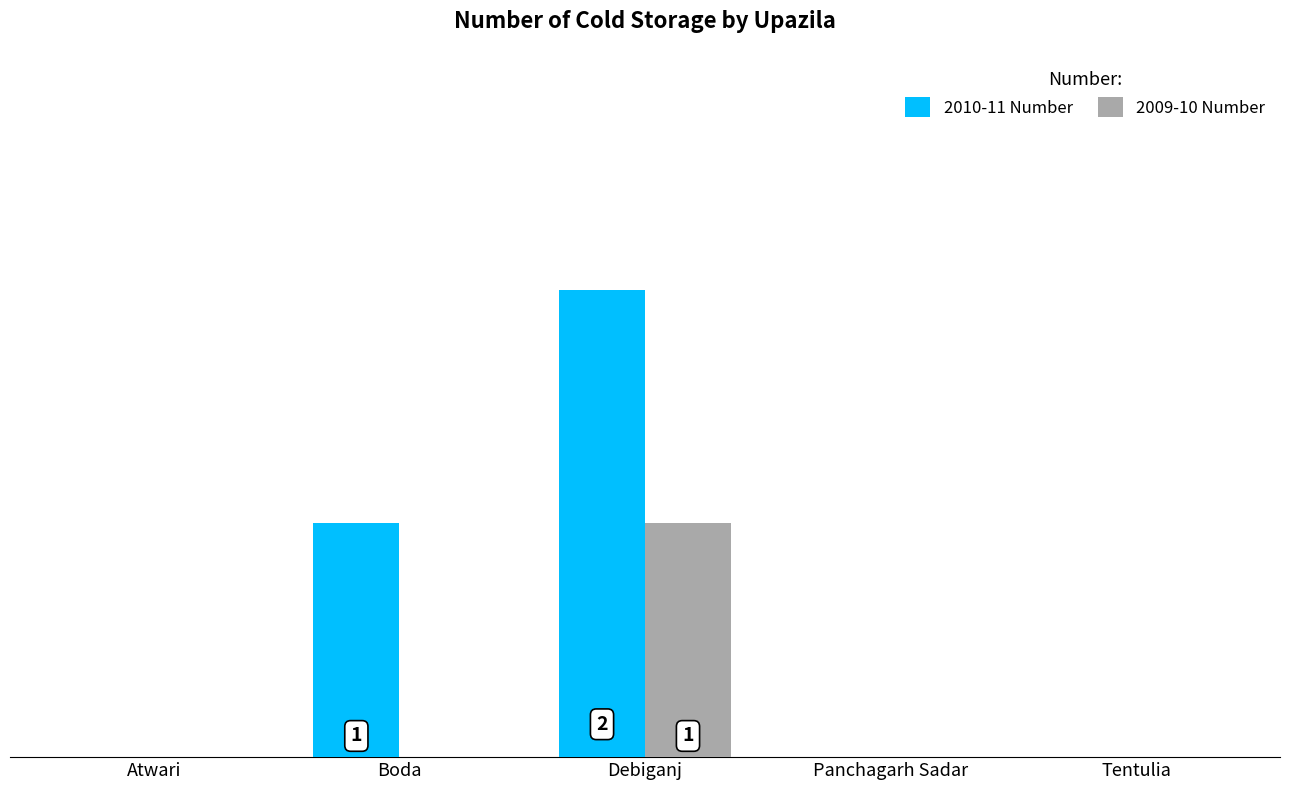

What is the difference between the 2010-11 Number values at Debiganj and Tentulia?

2